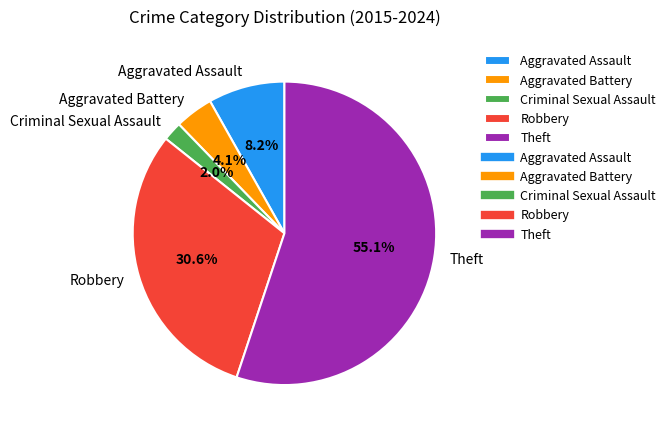

To the nearest percent, what percentage of the pie is Criminal Sexual Assault?

2%